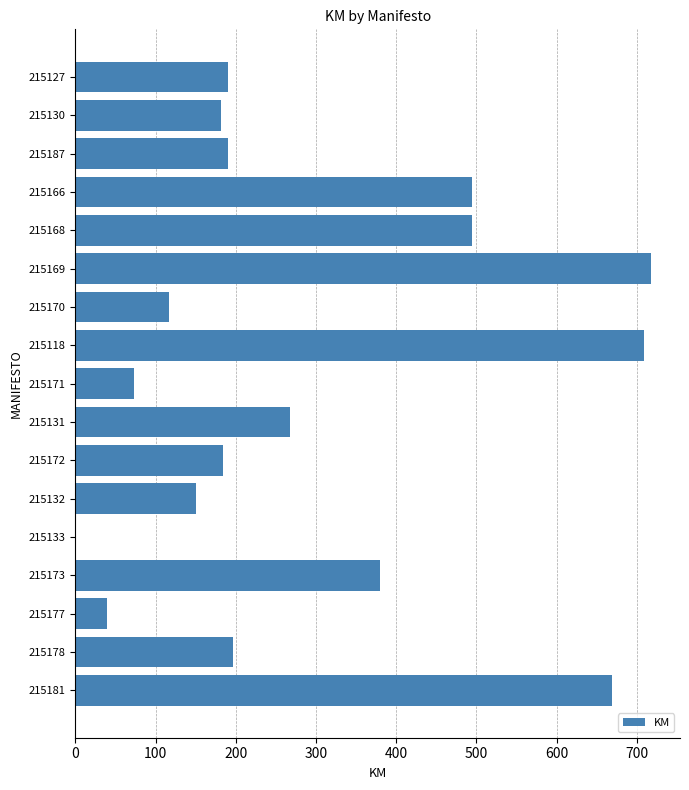

Is it true that the value at 215177 is 65?

False